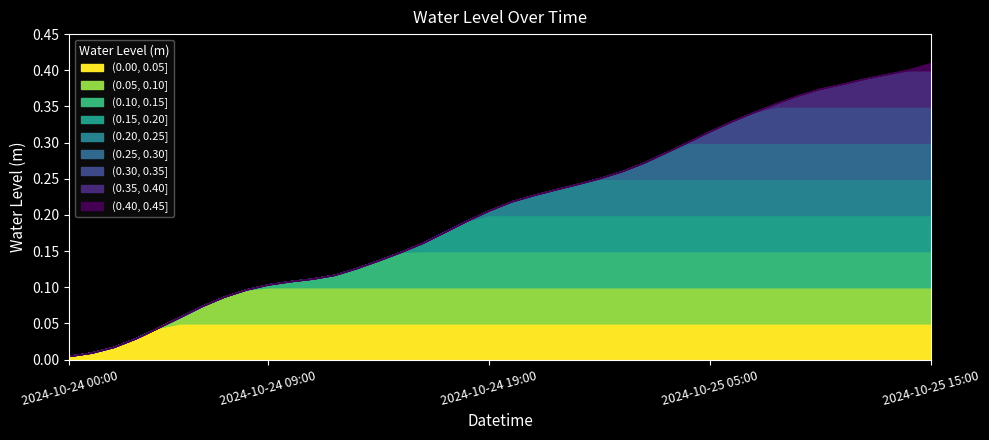

Reading left to right, what are all the values shown in this chart?

2024-10-24 00:00=0.0	2024-10-24 01:00=0.0	2024-10-24 02:00=0.0	2024-10-24 03:00=0.0	2024-10-24 04:00=0.0	2024-10-24 05:00=0.1	2024-10-24 06:00=0.1	2024-10-24 07:00=0.1	2024-10-24 08:00=0.1	2024-10-24 09:00=0.1	2024-10-24 10:00=0.1	2024-10-24 11:00=0.1	2024-10-24 12:00=0.1	2024-10-24 13:00=0.1	2024-10-24 14:00=0.1	2024-10-24 15:00=0.1	2024-10-24 16:00=0.2	2024-10-24 17:00=0.2	2024-10-24 18:00=0.2	2024-10-24 19:00=0.2	2024-10-24 20:00=0.2	2024-10-24 21:00=0.2	2024-10-24 22:00=0.2	2024-10-24 23:00=0.2	2024-10-25 00:00=0.3	2024-10-25 01:00=0.3	2024-10-25 02:00=0.3	2024-10-25 03:00=0.3	2024-10-25 04:00=0.3	2024-10-25 05:00=0.3	2024-10-25 06:00=0.3	2024-10-25 07:00=0.3	2024-10-25 08:00=0.4	2024-10-25 09:00=0.4	2024-10-25 10:00=0.4	2024-10-25 11:00=0.4	2024-10-25 12:00=0.4	2024-10-25 13:00=0.4	2024-10-25 14:00=0.4	2024-10-25 15:00=0.4